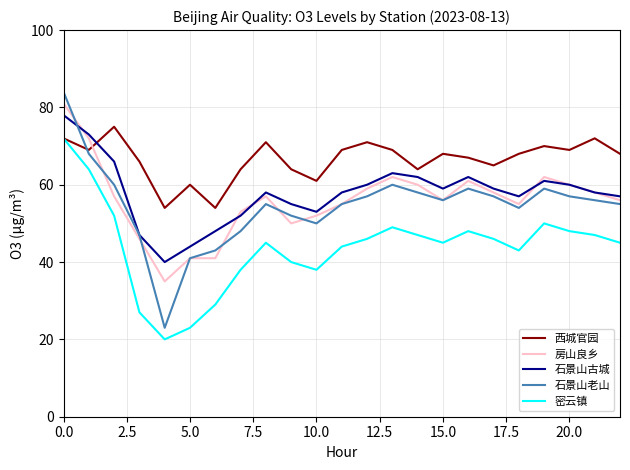

Which series has the largest total across all categories?

西城官园